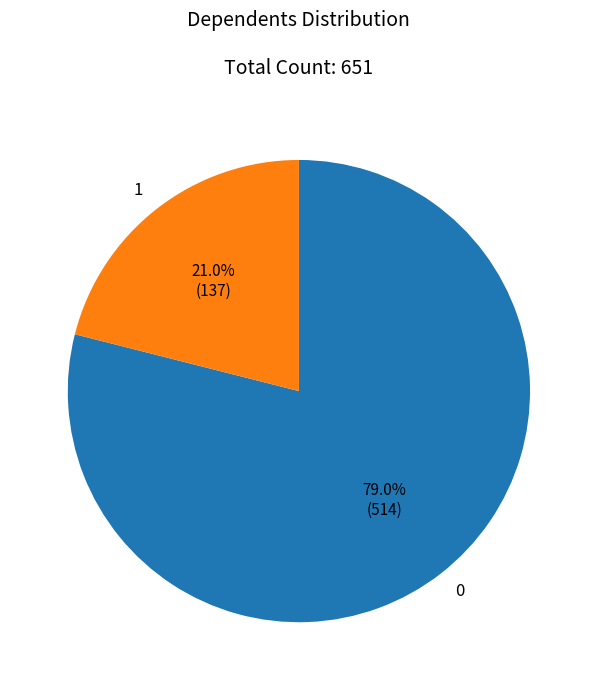

What percentage do 1 and 0 together represent?

100.0%